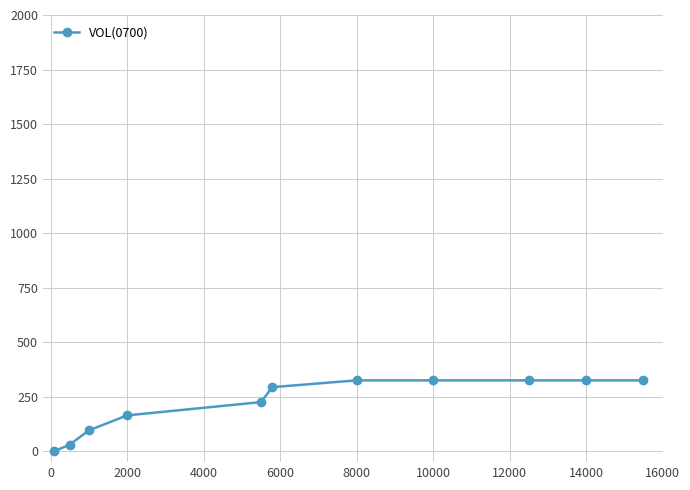

What is the difference between the maximum and second lowest values?

294.9